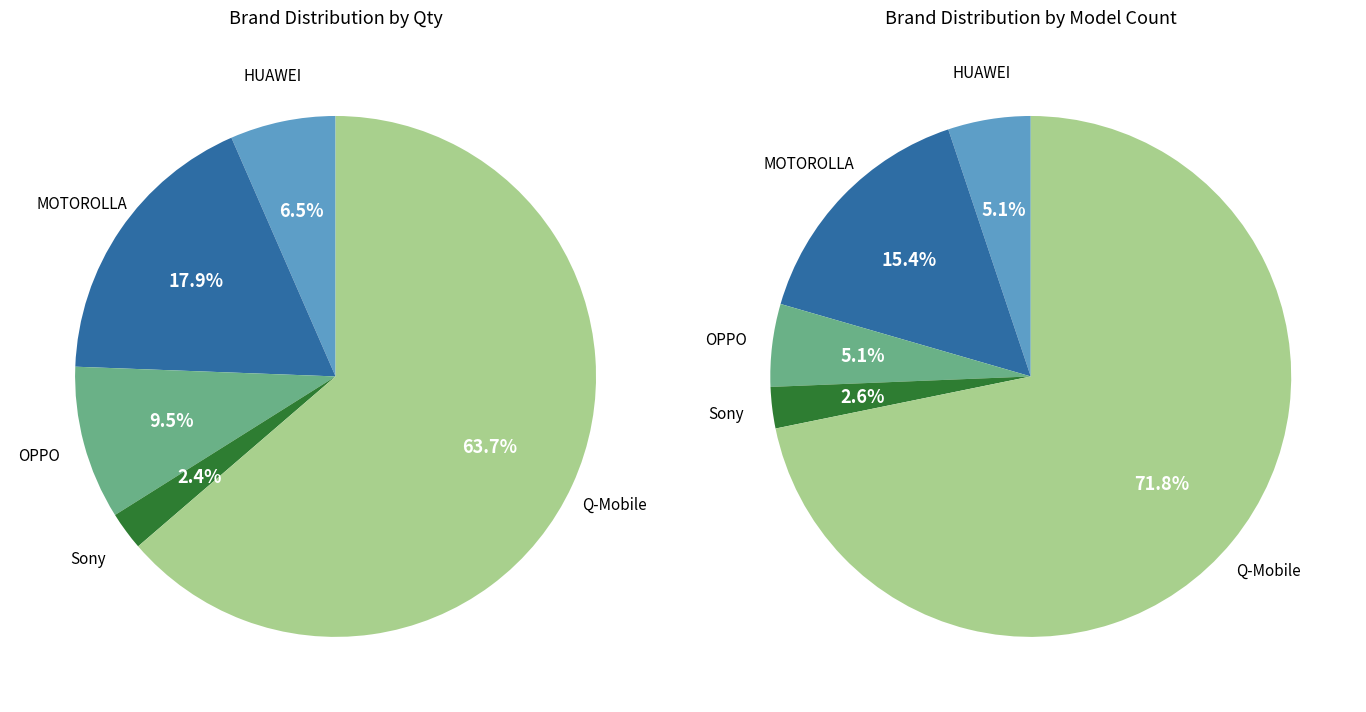

Is it true that HUAWEI is 6% of the pie?

True